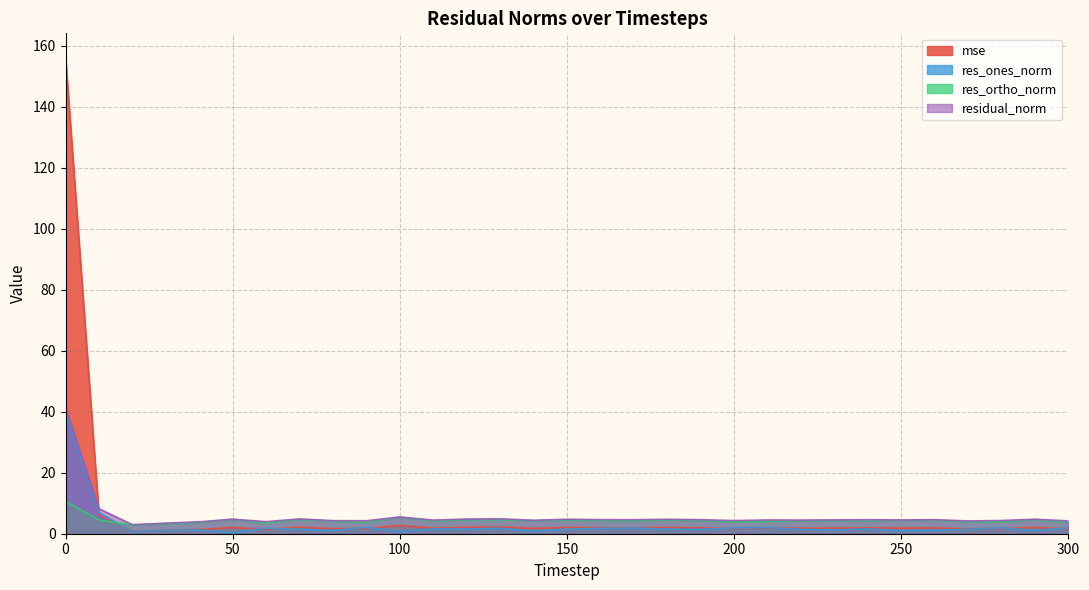

What is the sum of the res_ones_norm values at 90 and 30?

3.1